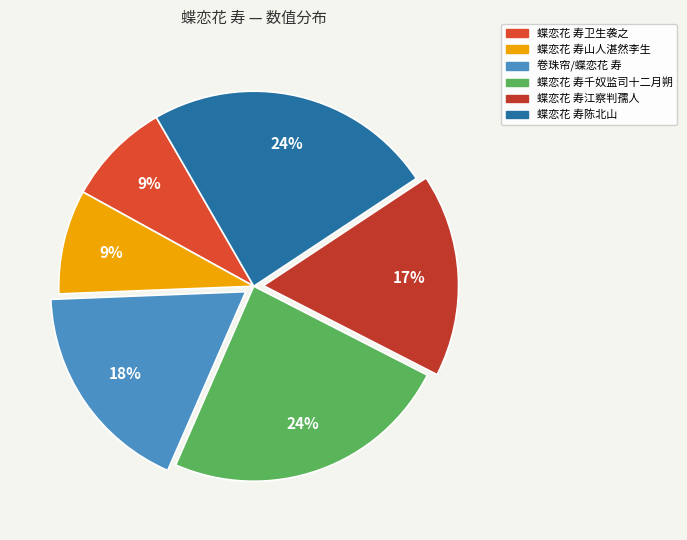

What is the ratio of the value at 蝶恋花 寿江察判孺人 to the value at 蝶恋花 寿陈北山?

0.7